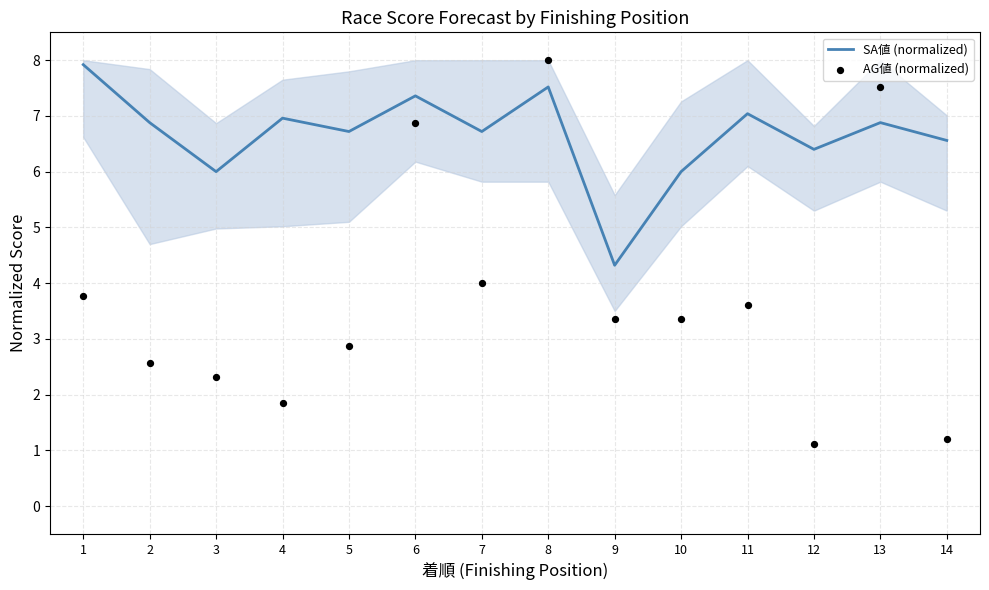

What is the total value across all series at 1?

11.7